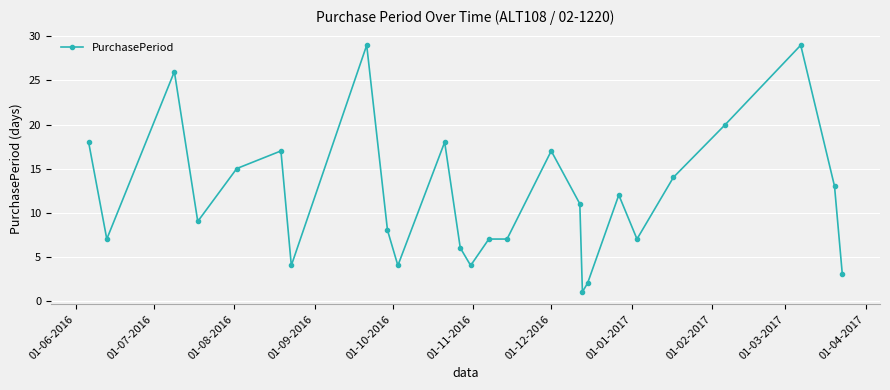

What is the minimum value shown in the chart?

1